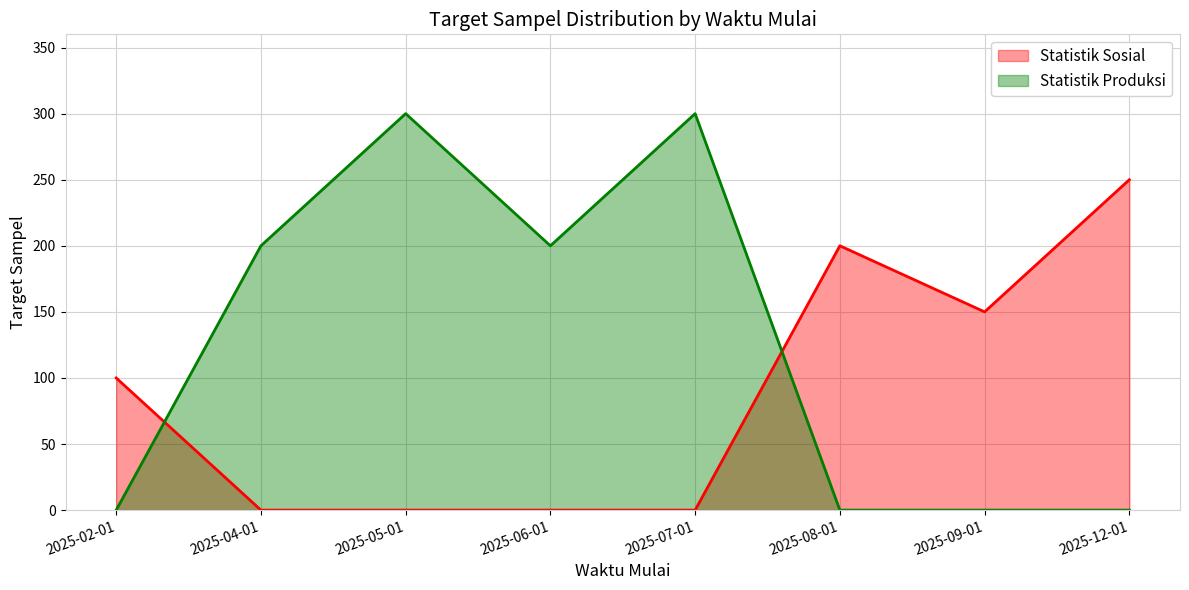

Where do Statistik Produksi and Statistik Sosial first cross each other?

2025-02-01 and 2025-04-01